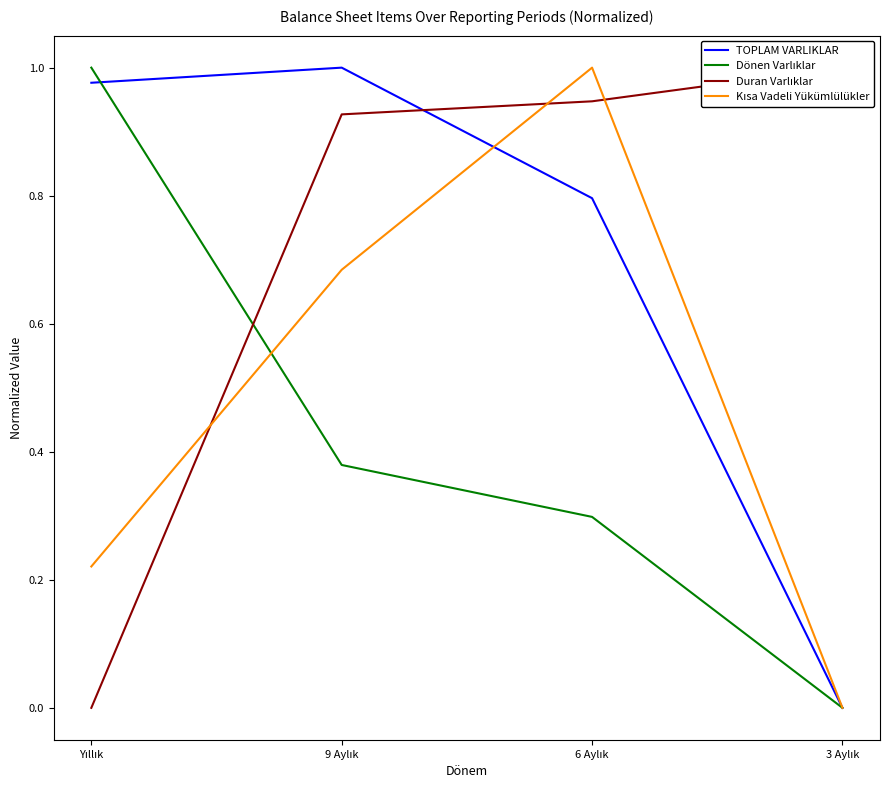

Where is Dönen Varlıklar nearest to the value 0?

3 Aylık